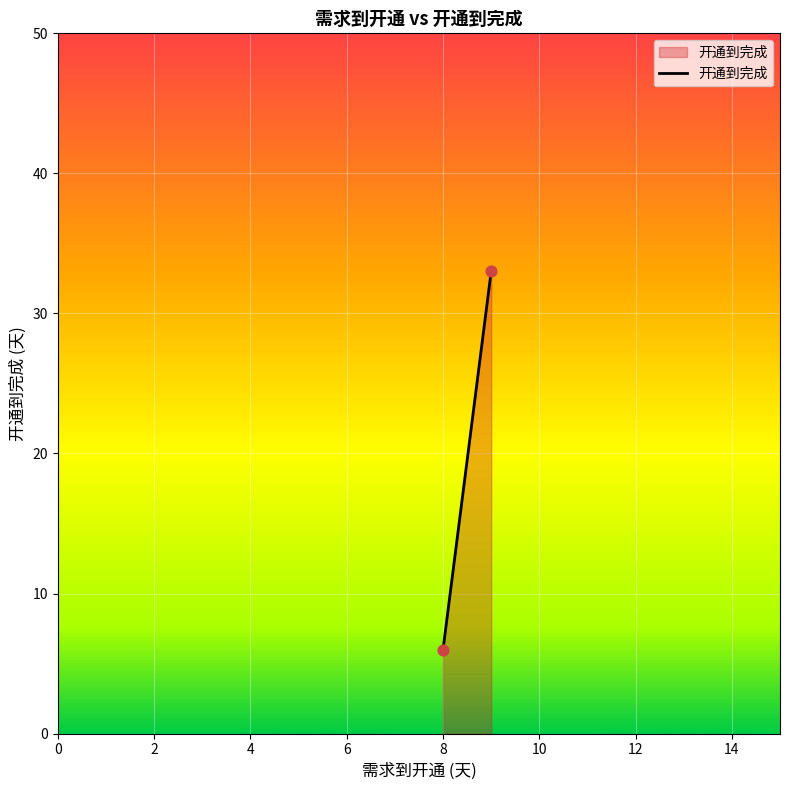

What Y value in the scatter plot is closest to 19?

6